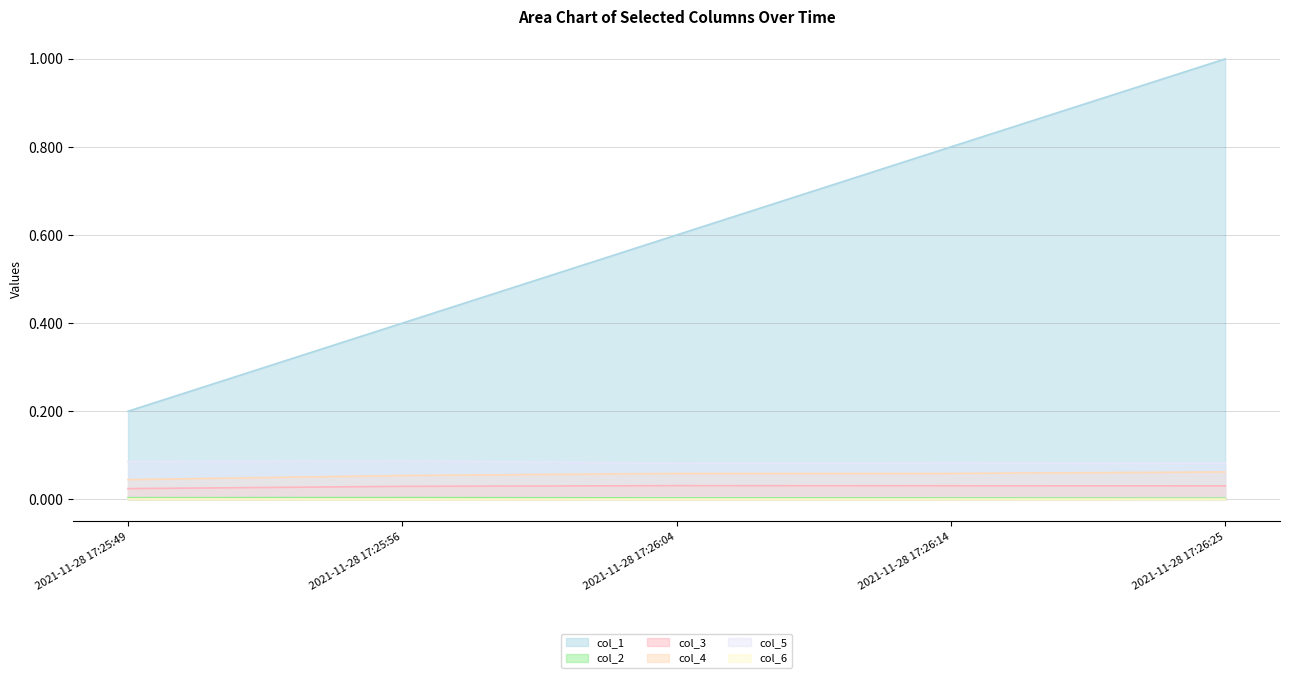

Rank the series by their maximum value, from lowest to highest.

col_6, col_2, col_3, col_4, col_5, col_1